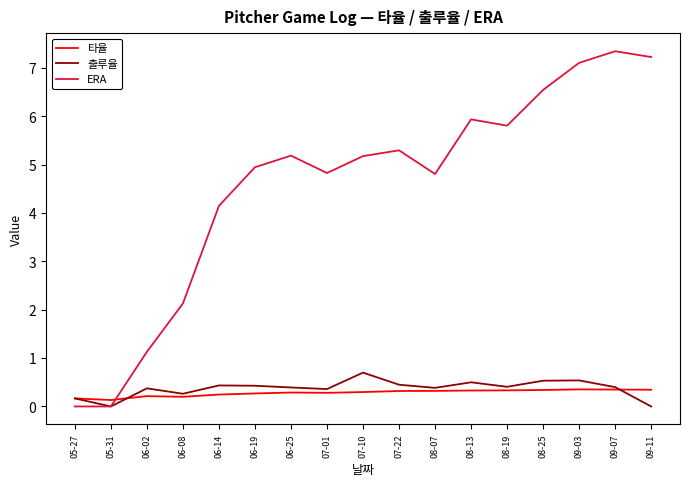

What are all the series names shown in the legend?

타율, 출루율, ERA